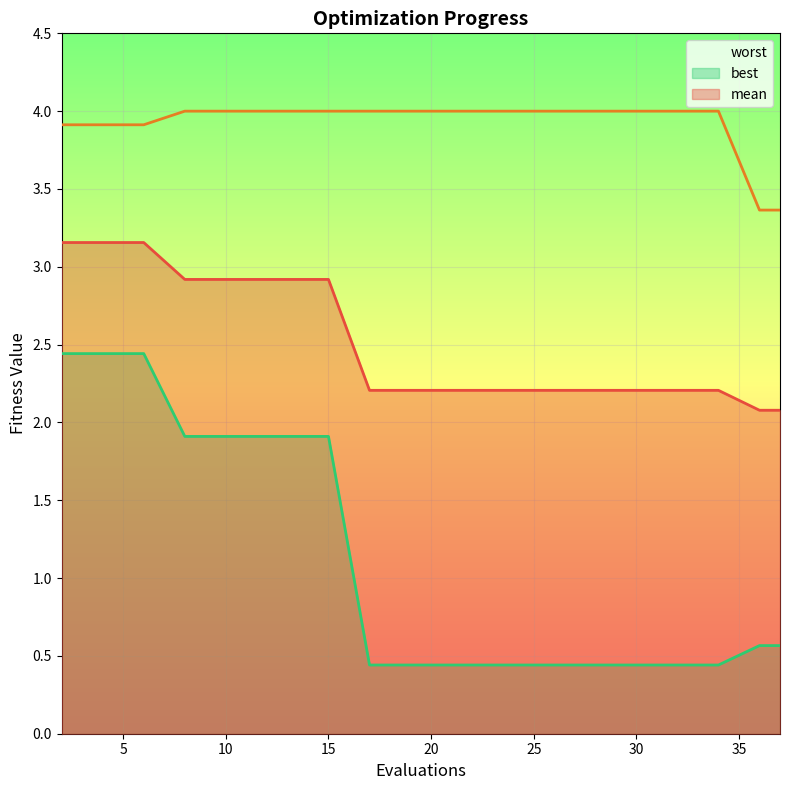

Reading right to left, extract all data points from this chart.

mean: 2.1	2.1	2.2	2.2	2.2	2.2	2.2	2.2	2.2	2.2	2.2	2.2	2.9	2.9	2.9	2.9	2.9	3.2	3.2	3.2
best: 0.6	0.6	0.4	0.4	0.4	0.4	0.4	0.4	0.4	0.4	0.4	0.4	1.9	1.9	1.9	1.9	1.9	2.4	2.4	2.4
worst: 3.4	3.4	4.0	4.0	4.0	4.0	4.0	4.0	4.0	4.0	4.0	4.0	4.0	4.0	4.0	4.0	4.0	3.9	3.9	3.9